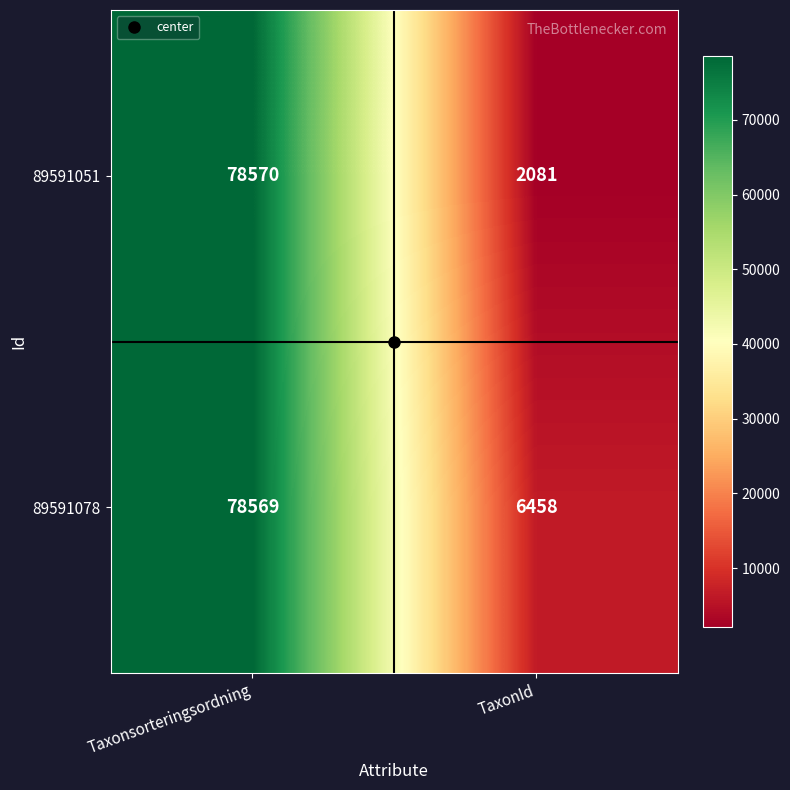

What is the difference between the 89591051 values at TaxonId and Taxonsorteringsordning?

76489